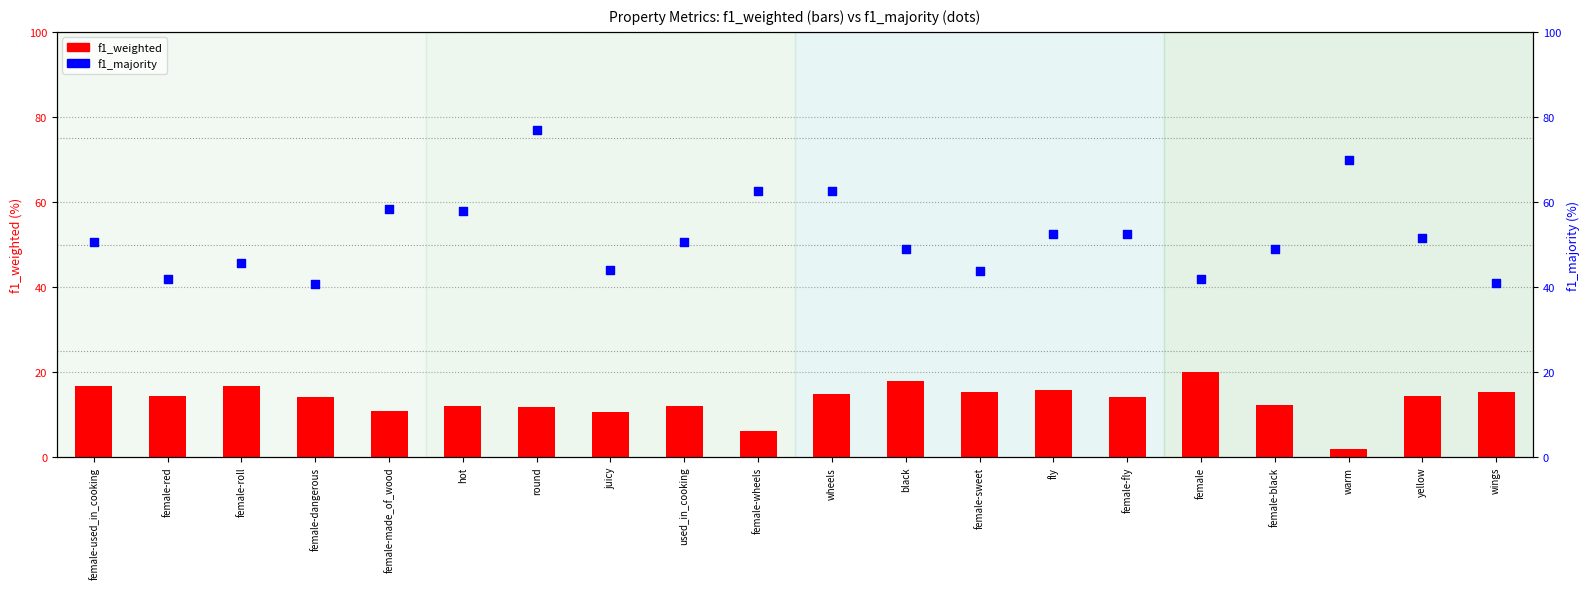

What are all the series names shown in the legend?

f1_weighted, f1_majority